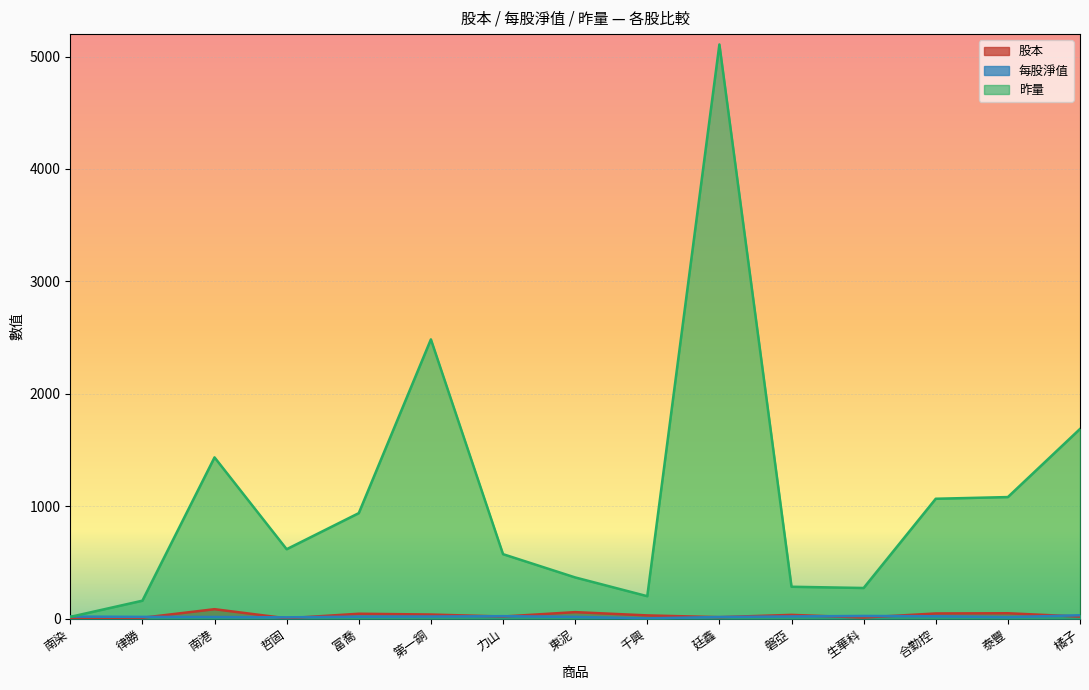

How many lines are shown in the chart?

3